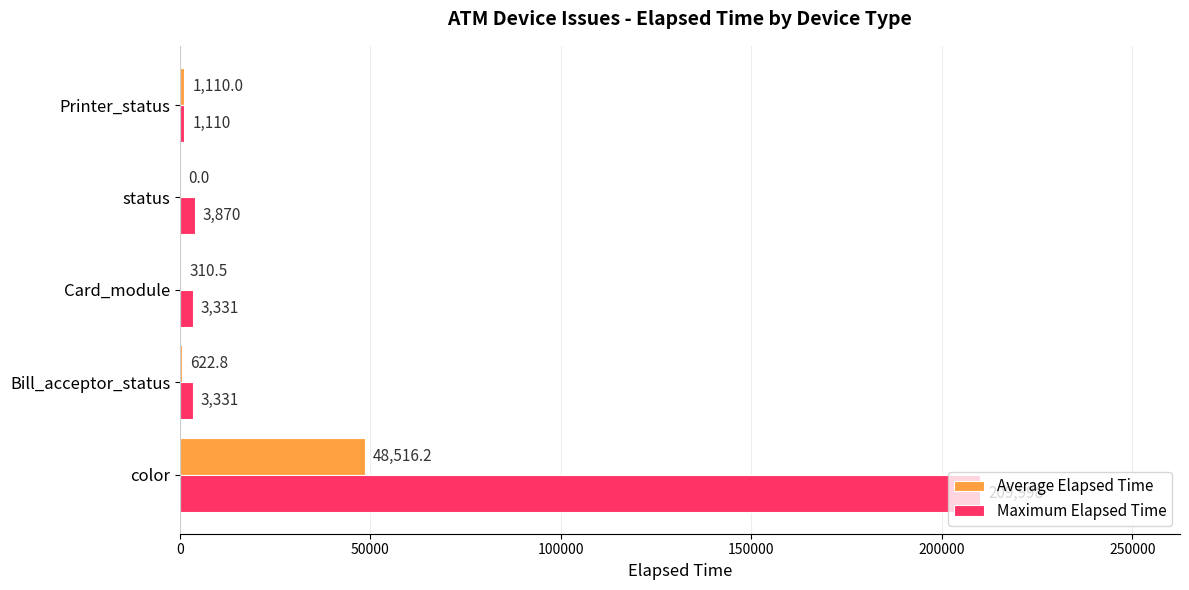

What is the sum of the Maximum Elapsed Time values at Bill_acceptor_status and status?

7201.0